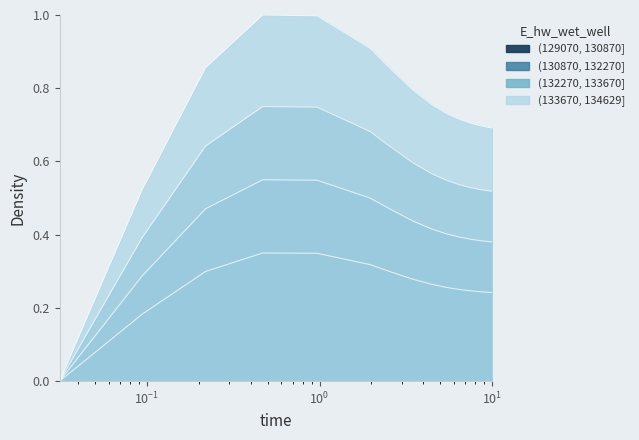

Where is the data nearest to the value 0?

0.03125